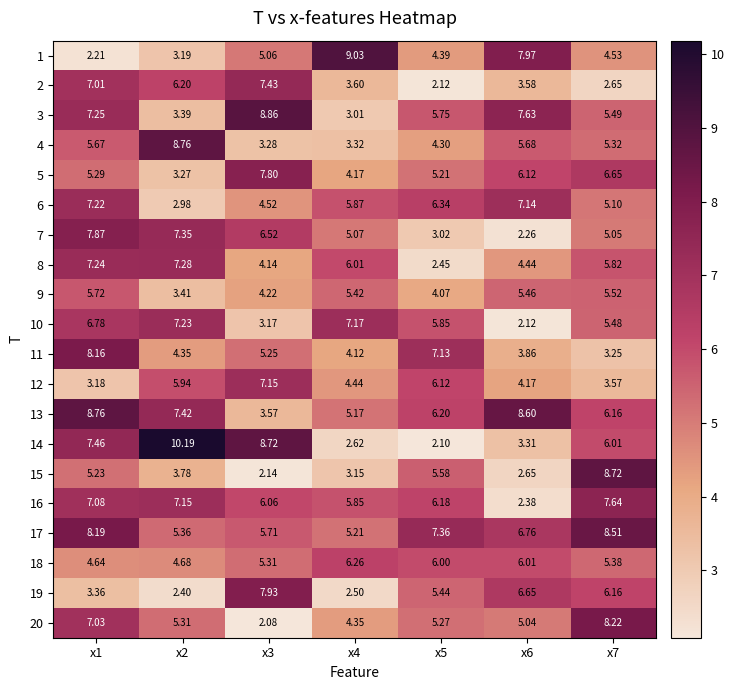

Is the value of 19 at x2 greater than the value of 15 at x4?

No